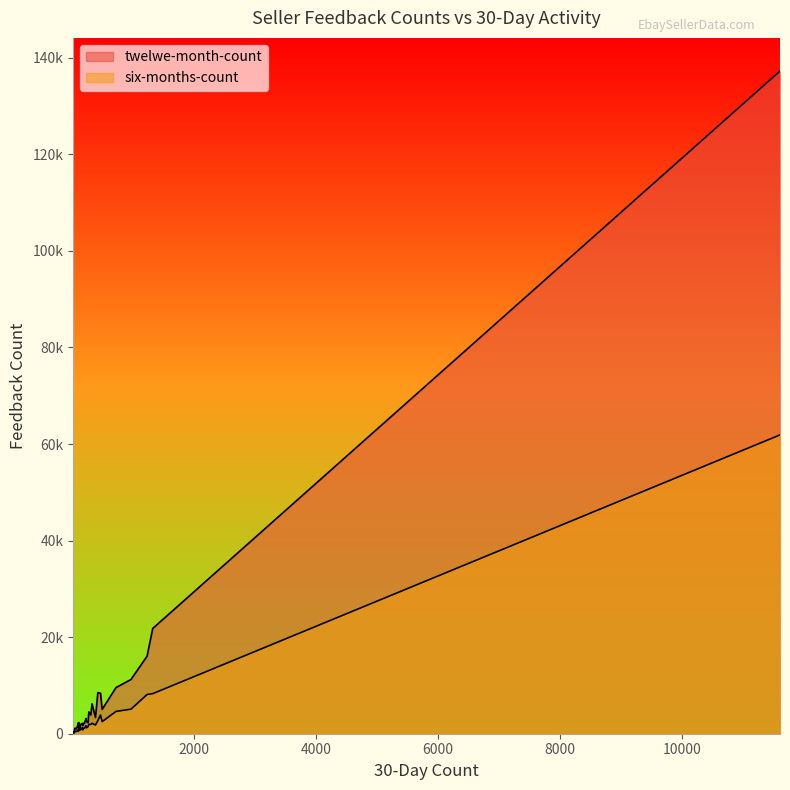

At which label does twelwe-month-count first exceed 2158?

1